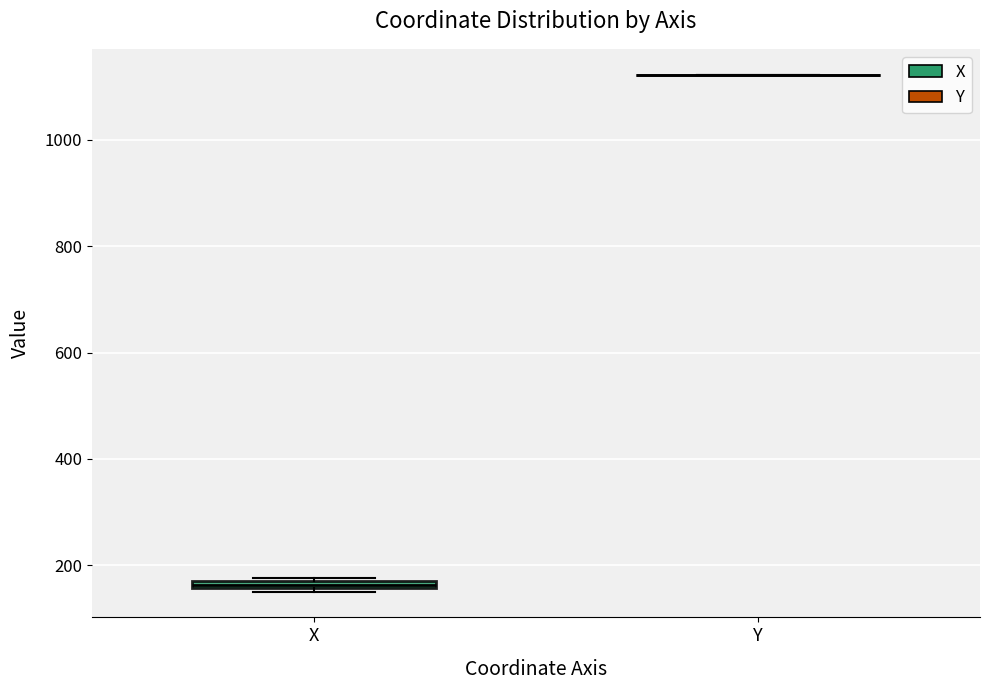

Where is the upper edge of the box for X on the y-axis? The values are not printed on the chart, so give them approximately, as read against the axis.

180